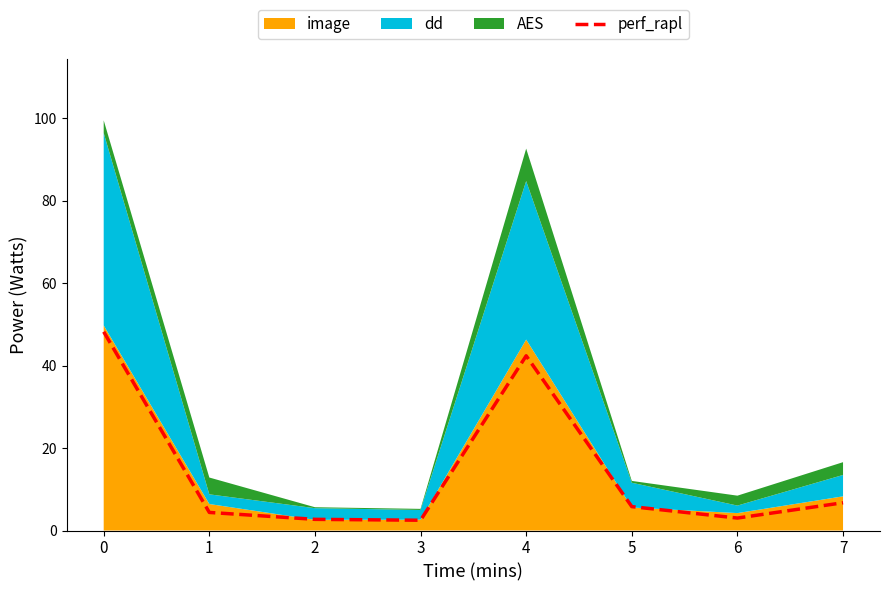

What is the approximate value at 3?

2.5